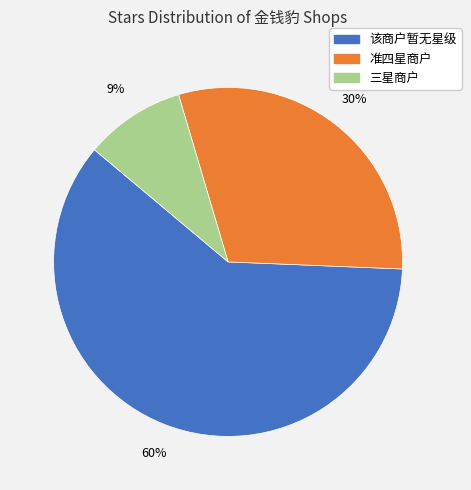

True or false: 该商户暂无星级 accounts for 50% of the total.

False